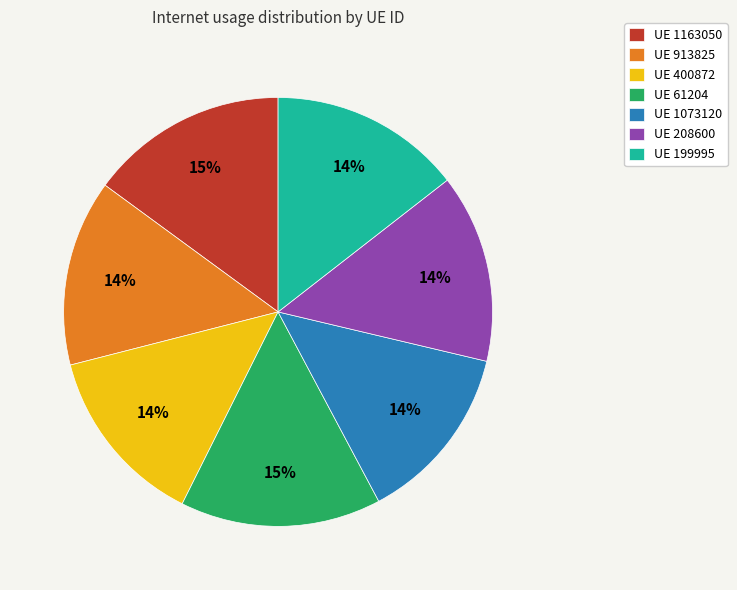

To the nearest percent, what percentage of the pie is UE 1163050?

15%